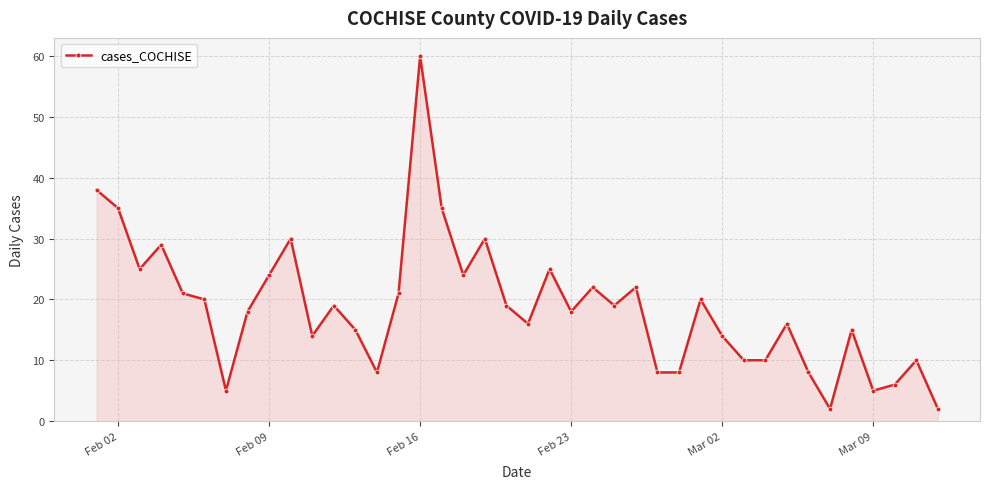

How many distinct data groups are displayed?

1